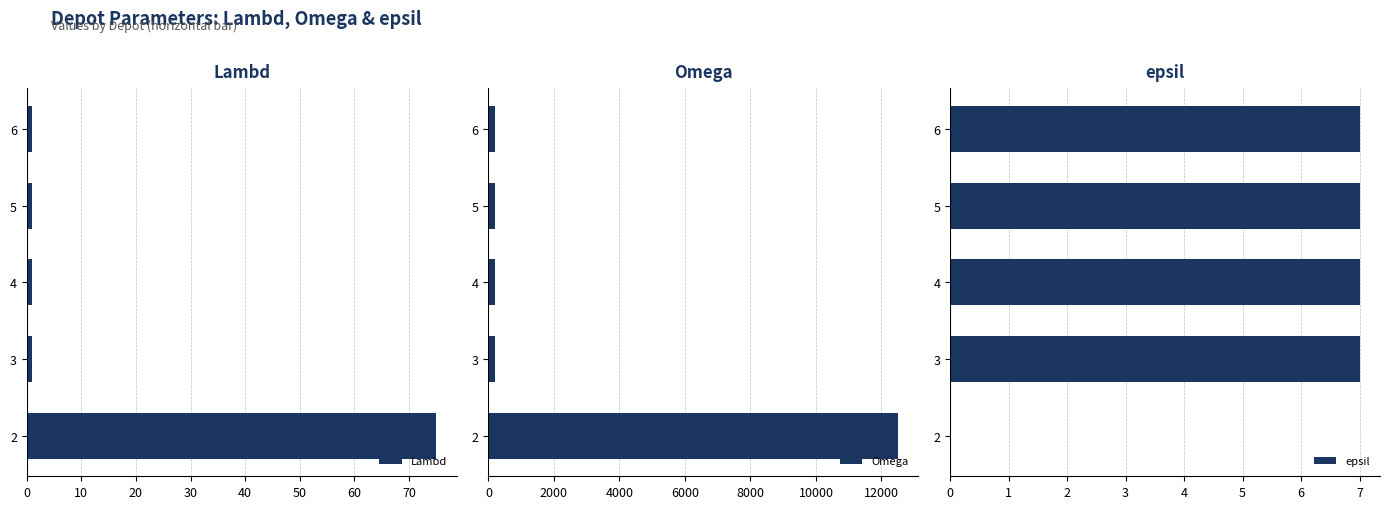

How many data points does each series have?

5